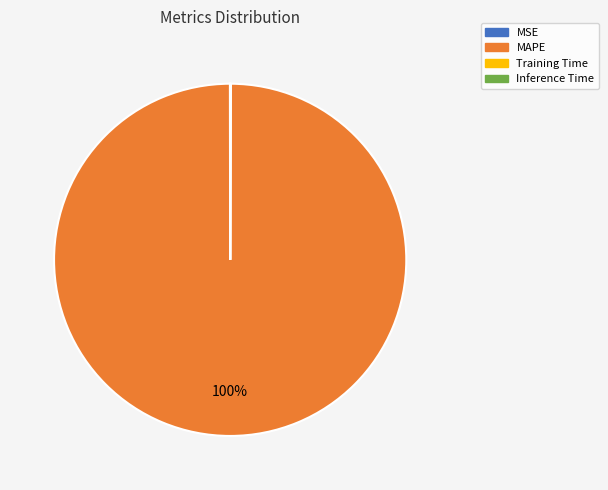

Is it true that MAPE is 100% of the pie?

True